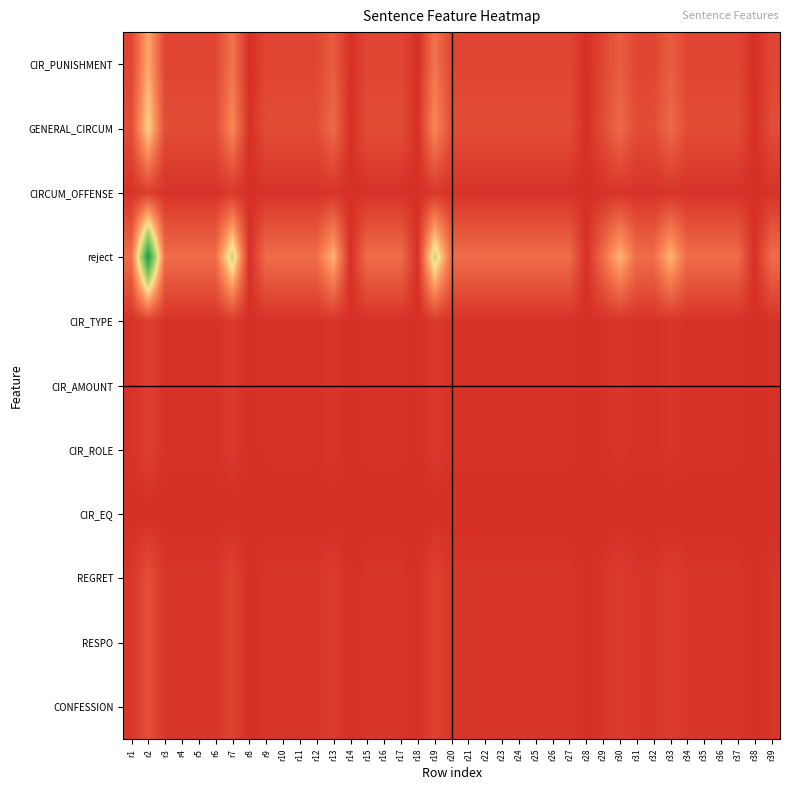

At which category is the sum across all series the highest?

r2